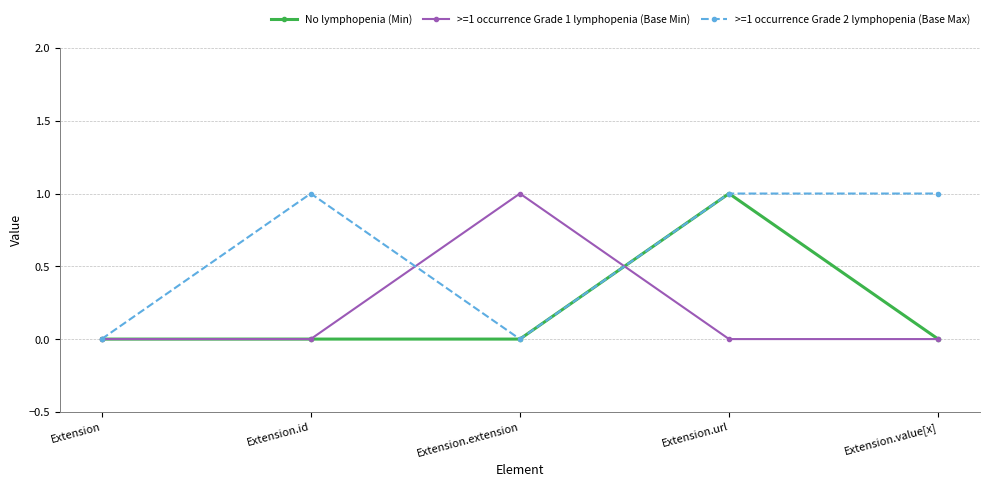

Which series has the largest total across all categories?

>=1 occurrence Grade 2 lymphopenia (Base Max)